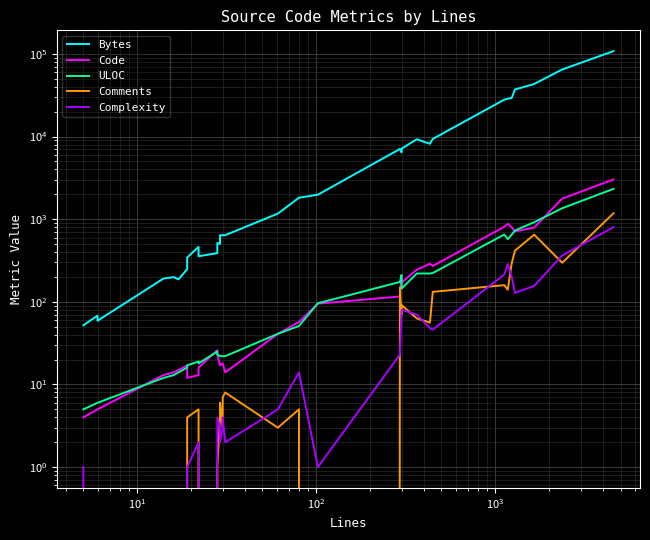

The Code series shows 9 at $\mathdefault{10^{3}}$. True or false?

False